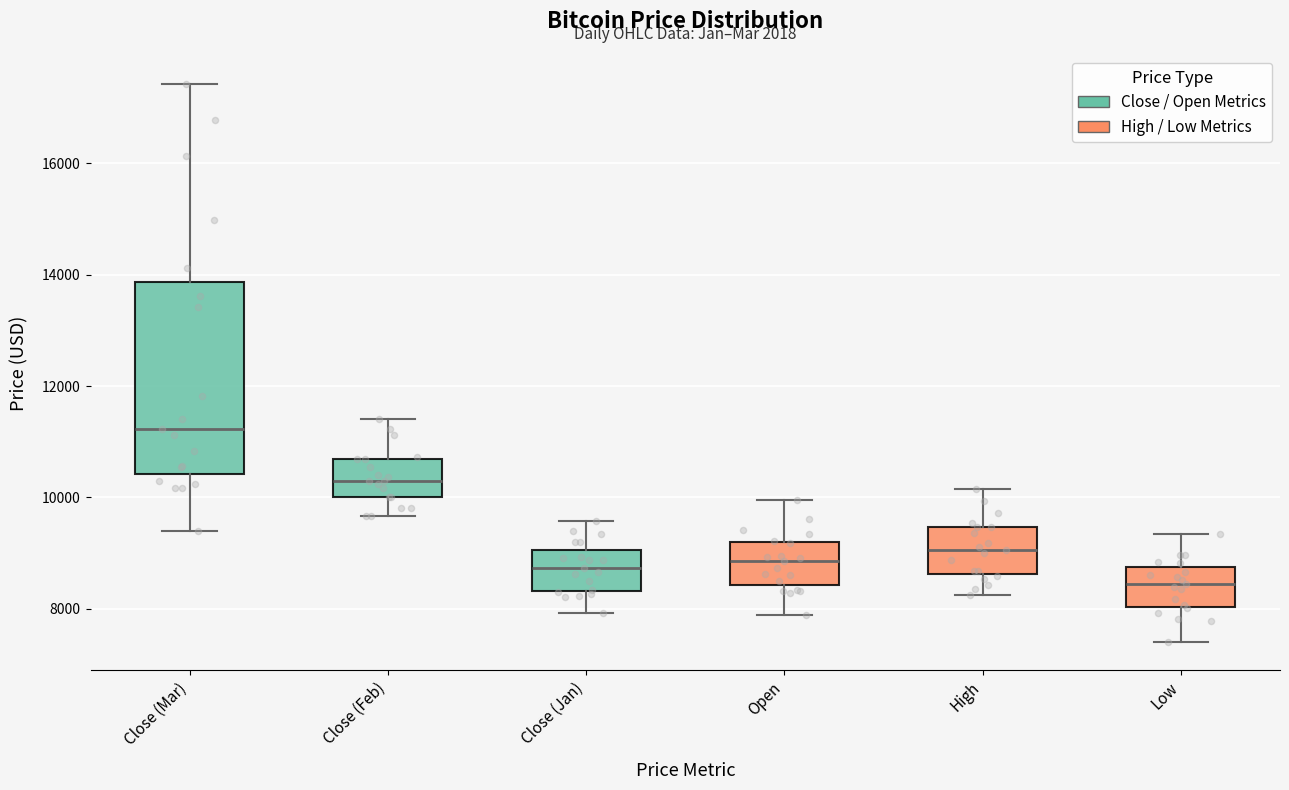

Which box is the tallest, from its lower edge to its upper edge?

Close (Mar)